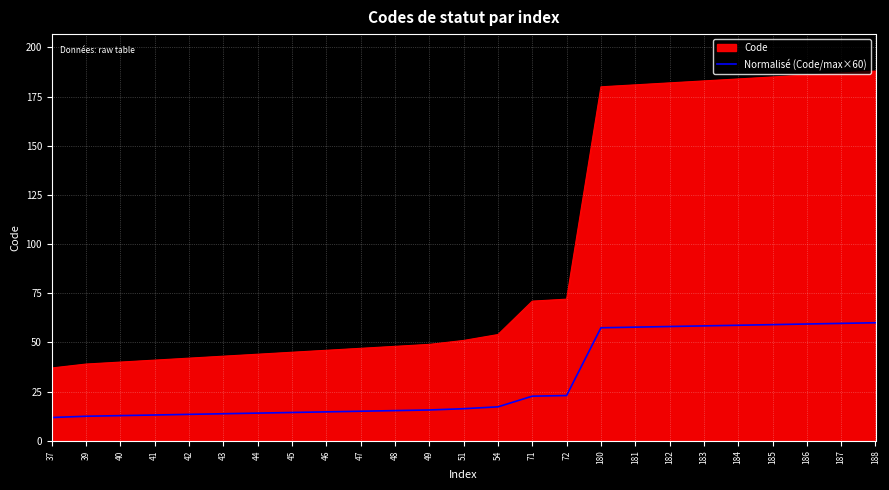

What is the minimum value shown in the chart?

11.8